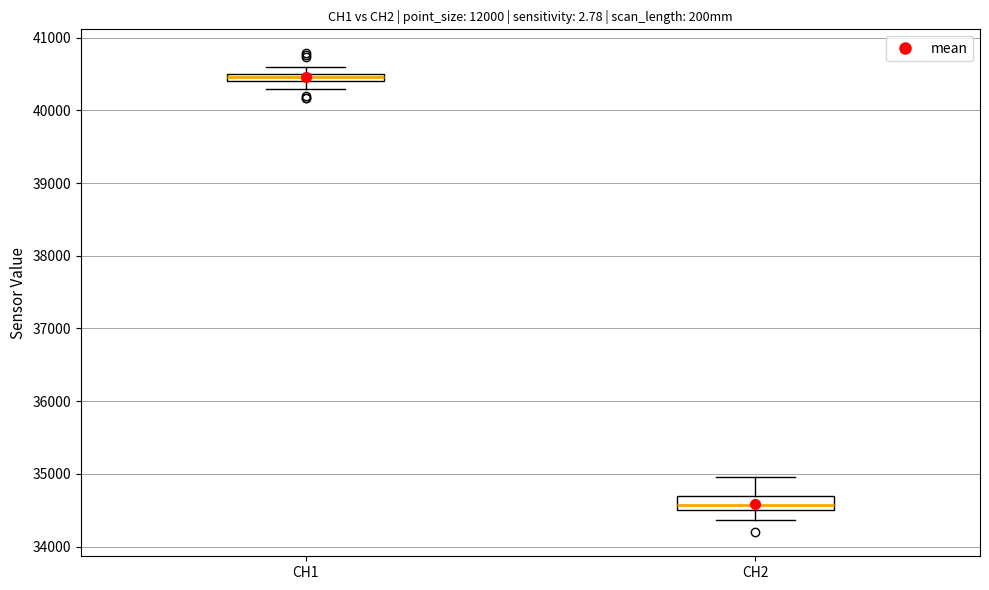

Which box has the highest median line?

CH1